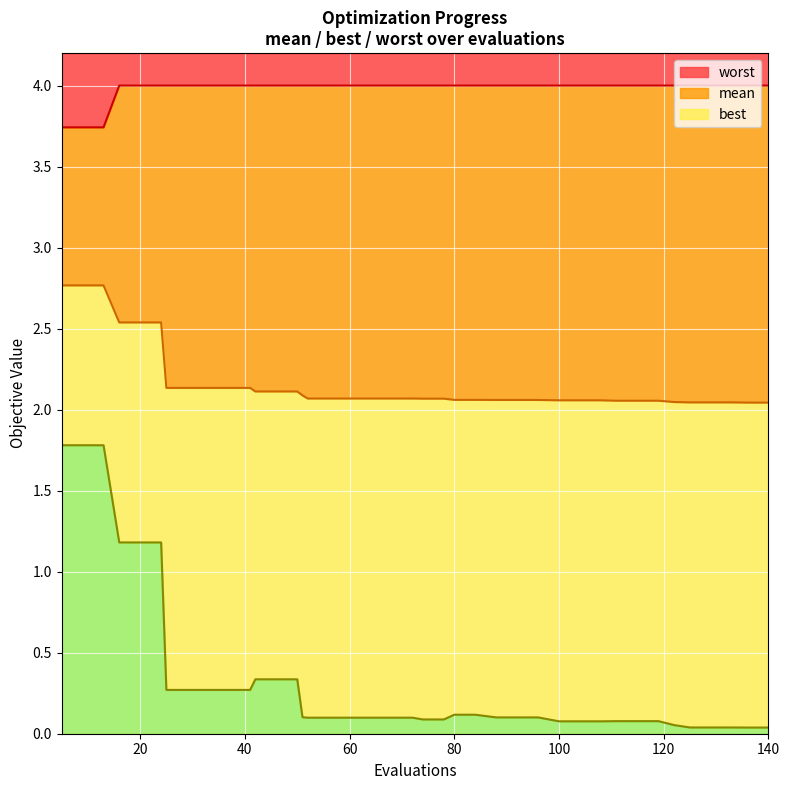

The value of worst at 80 is 4.0. True or false?

True